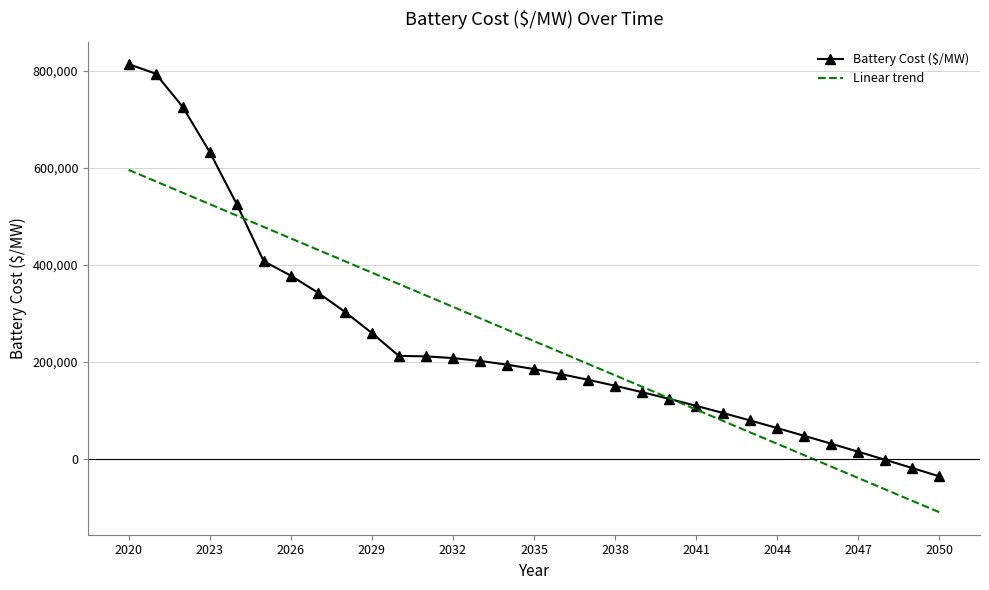

What is the minimum value shown in the chart?

-110120.0